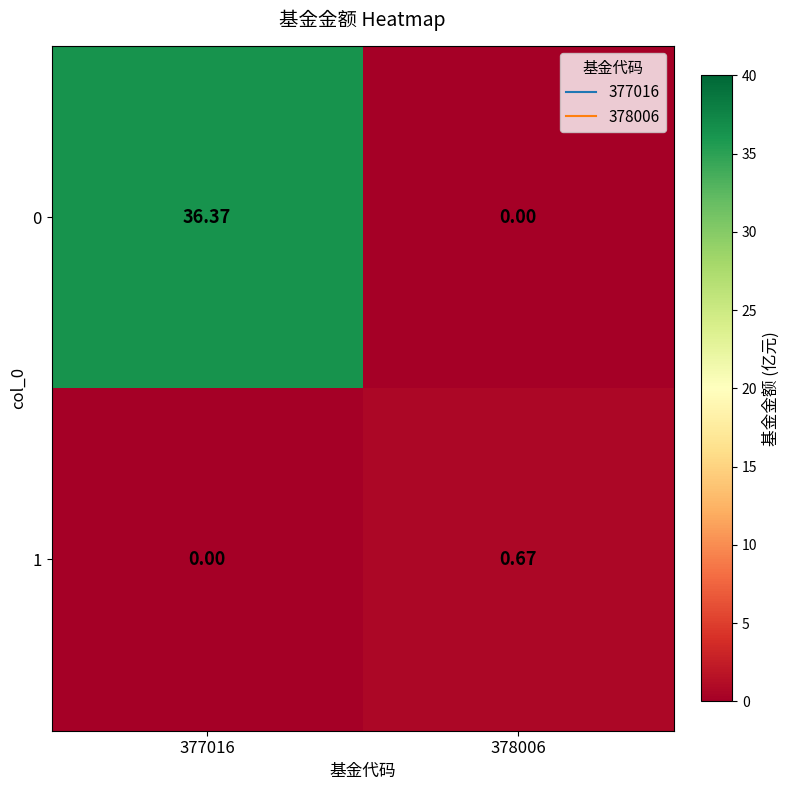

Reading left to right, extract all data points from this chart.

0: 377016=36.4	378006=0.0
1: 377016=0.0	378006=0.7